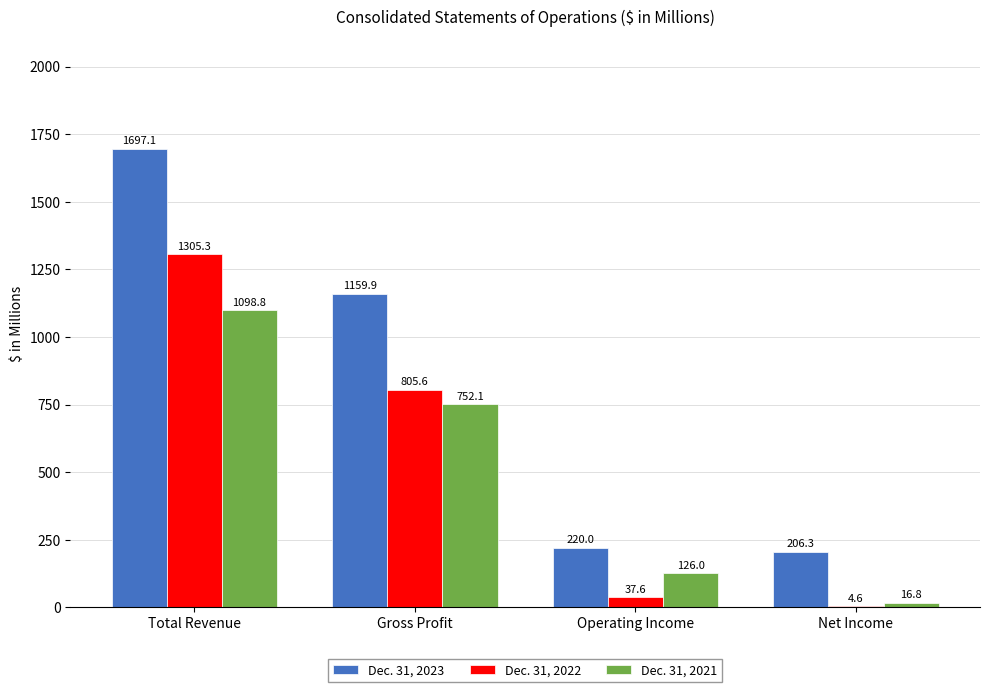

At which label does Dec. 31, 2022 first exceed 805?

Total Revenue